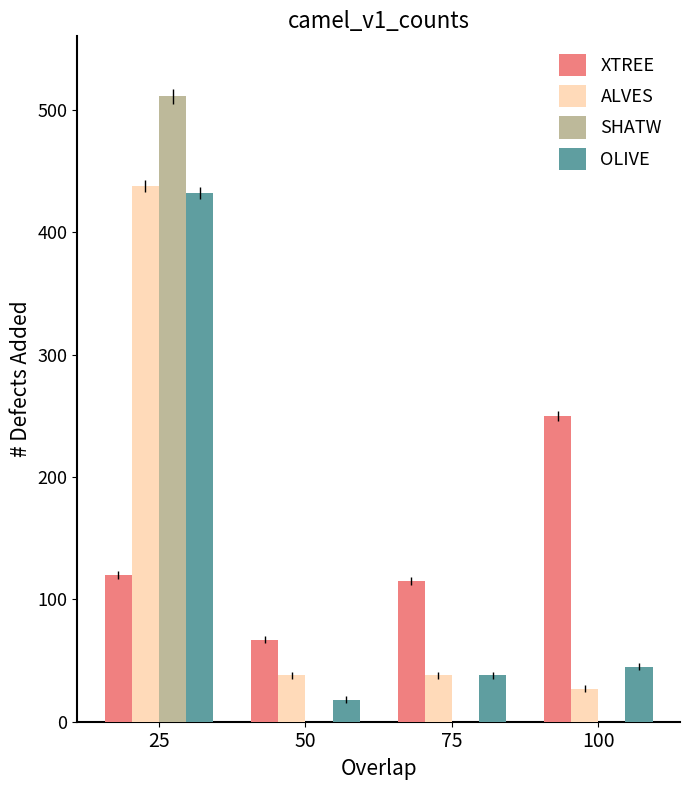

How many categories are shown in the chart?

4